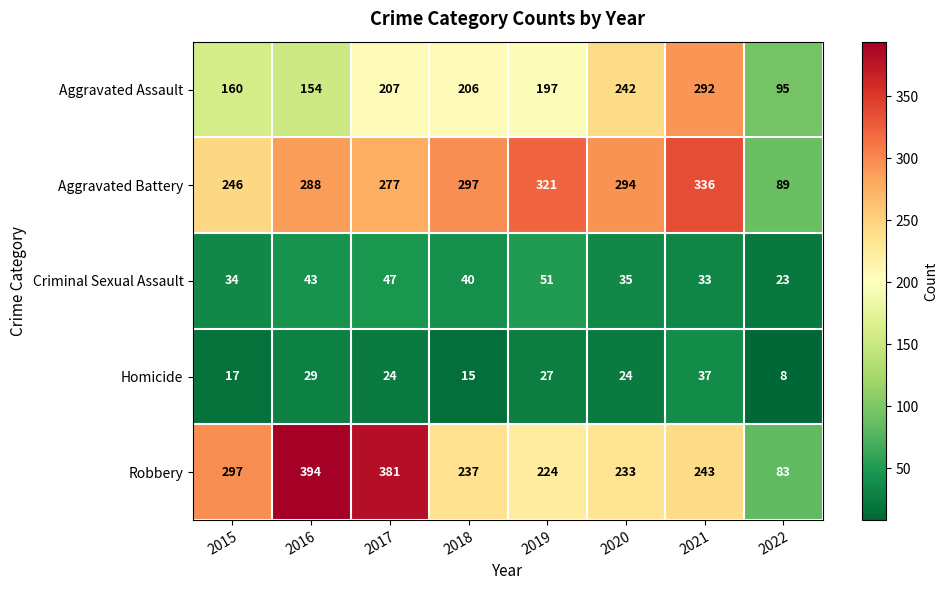

What is the sum of the Robbery values at 2020 and 2015?

530